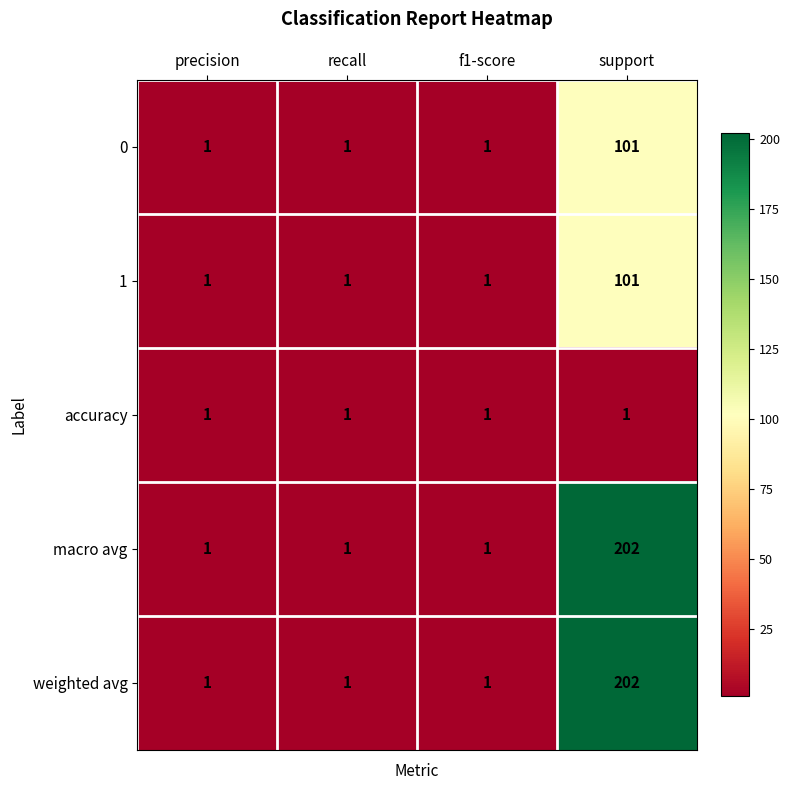

What is the greatest value displayed?

202